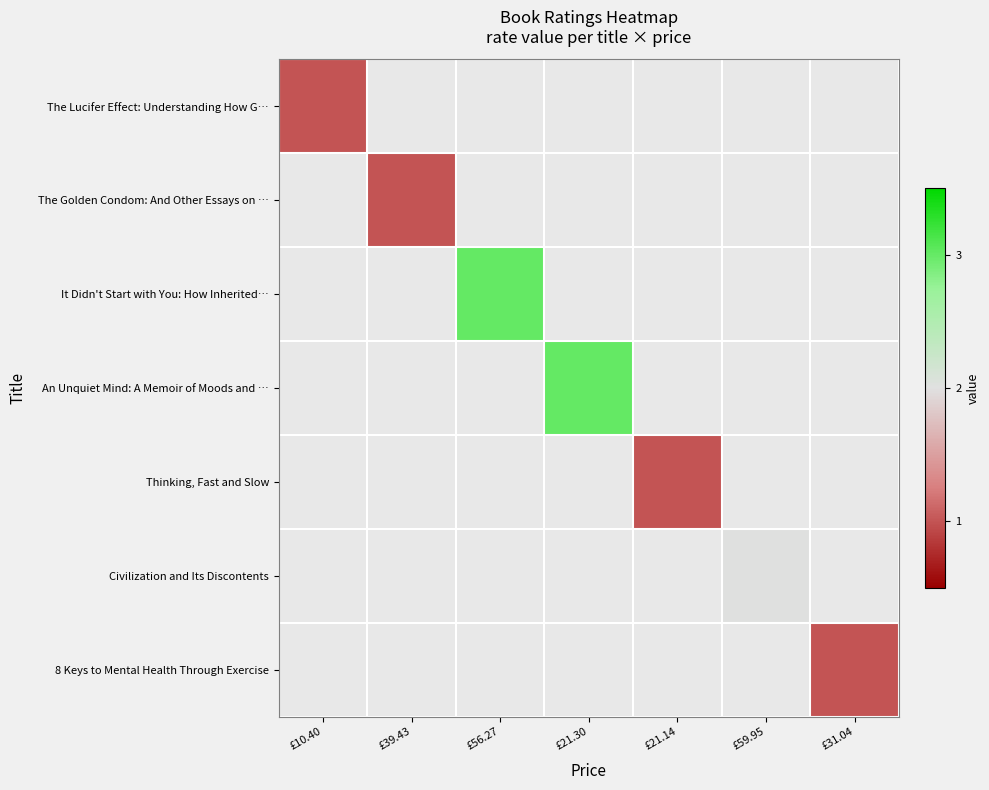

Count the number of data series in this chart.

7